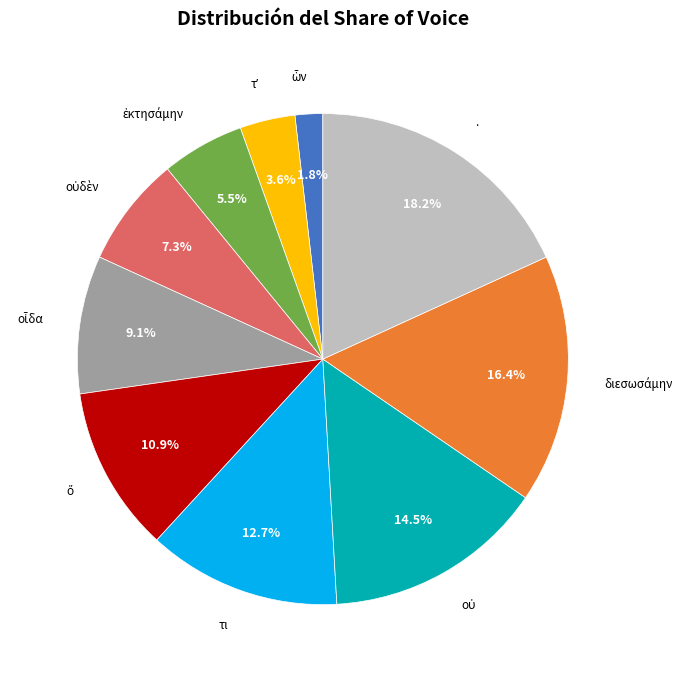

Is there any slice that represents more than half of the pie?

No